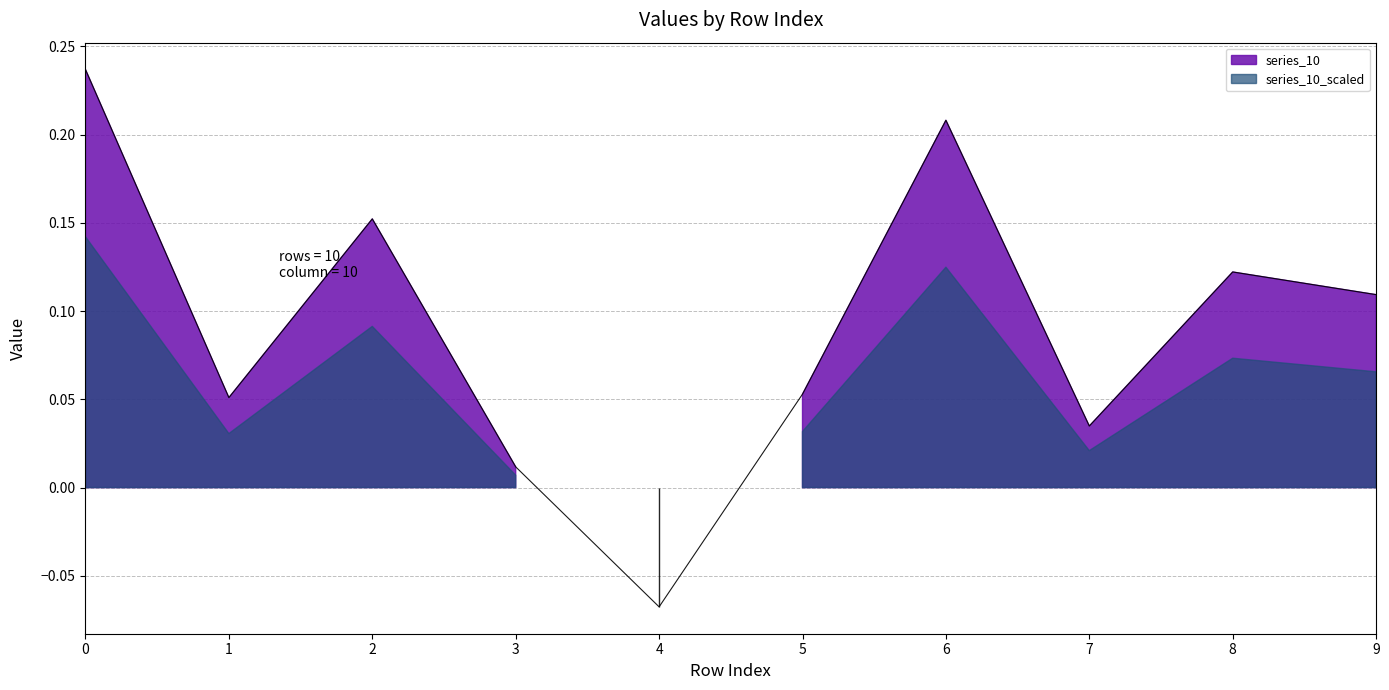

How many negative values are there?

1